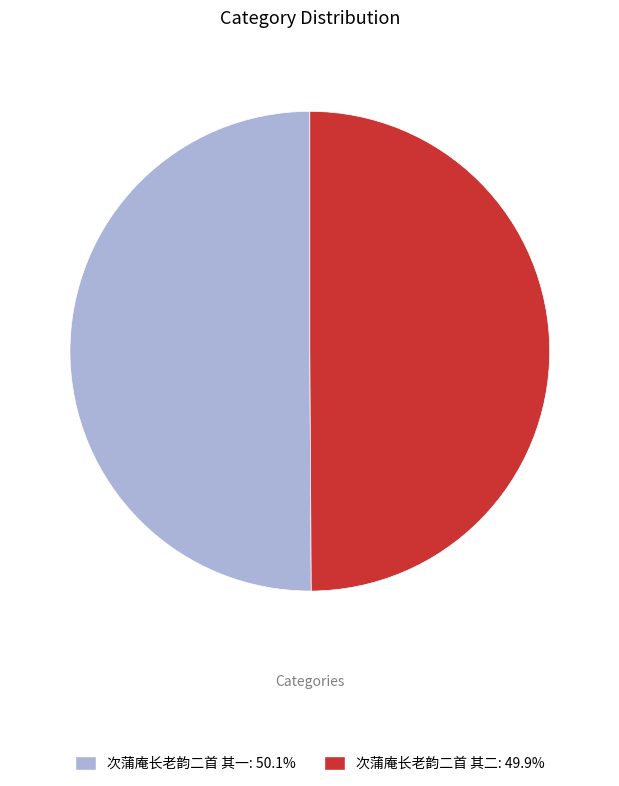

How many slices are in this pie chart?

2